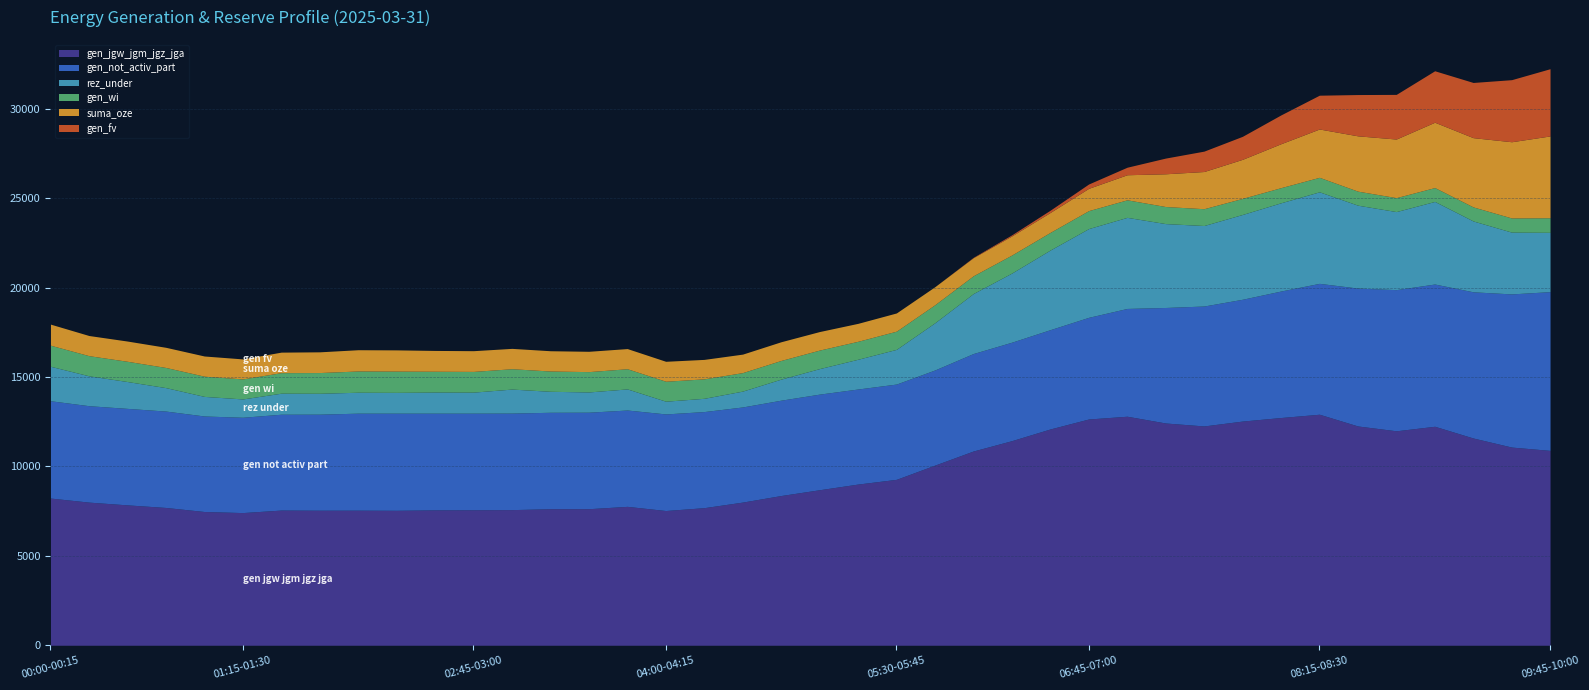

How many interior local valleys does the gen_wi series have?

9